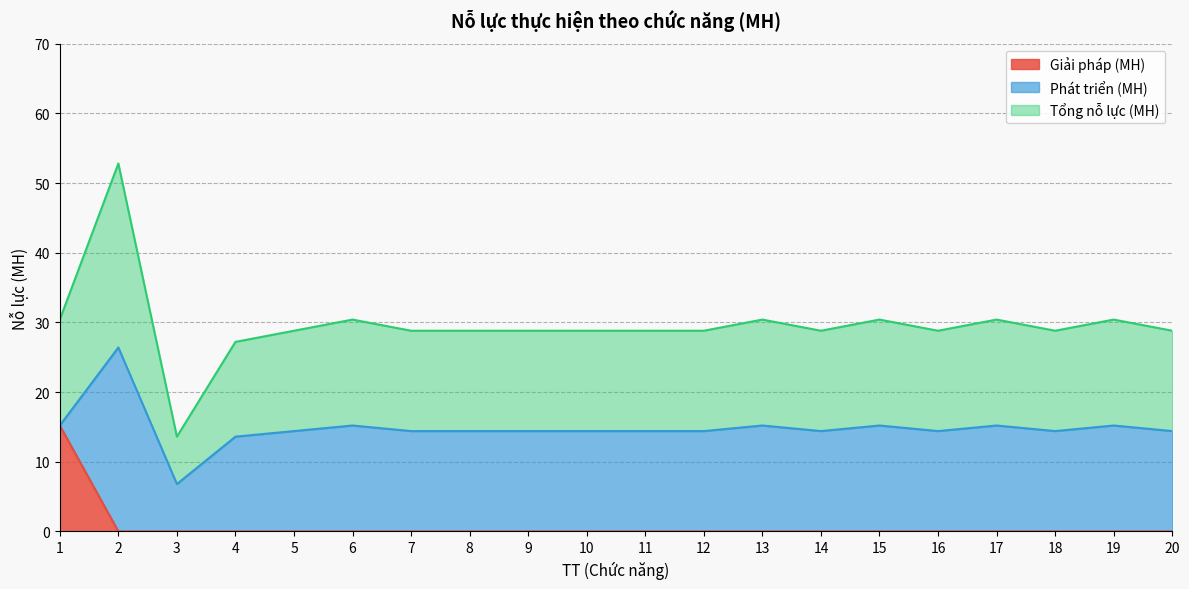

True or false: Giải pháp (MH) has a value of 6.3 at 8.

False